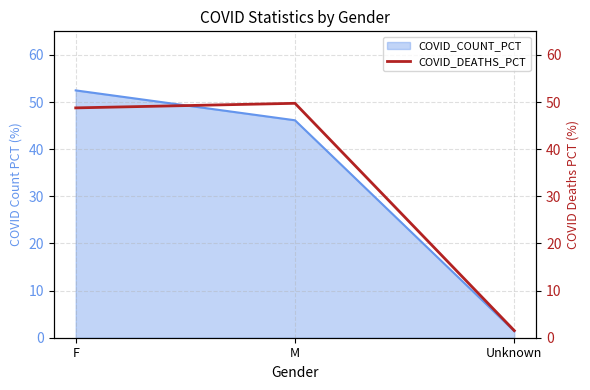

List the labels in order of value, smallest first.

Unknown, F, M